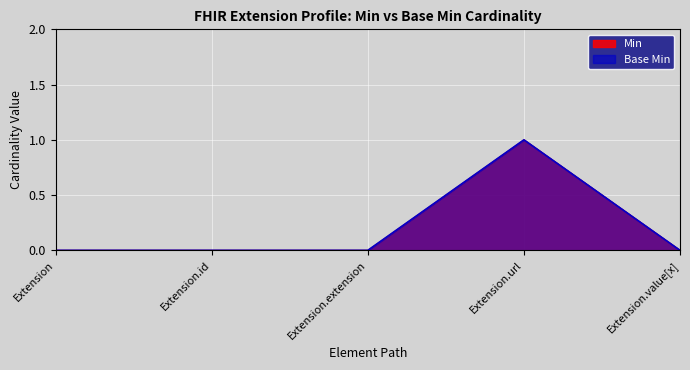

What is the label of the 1st point from the right?

Extension.value[x]